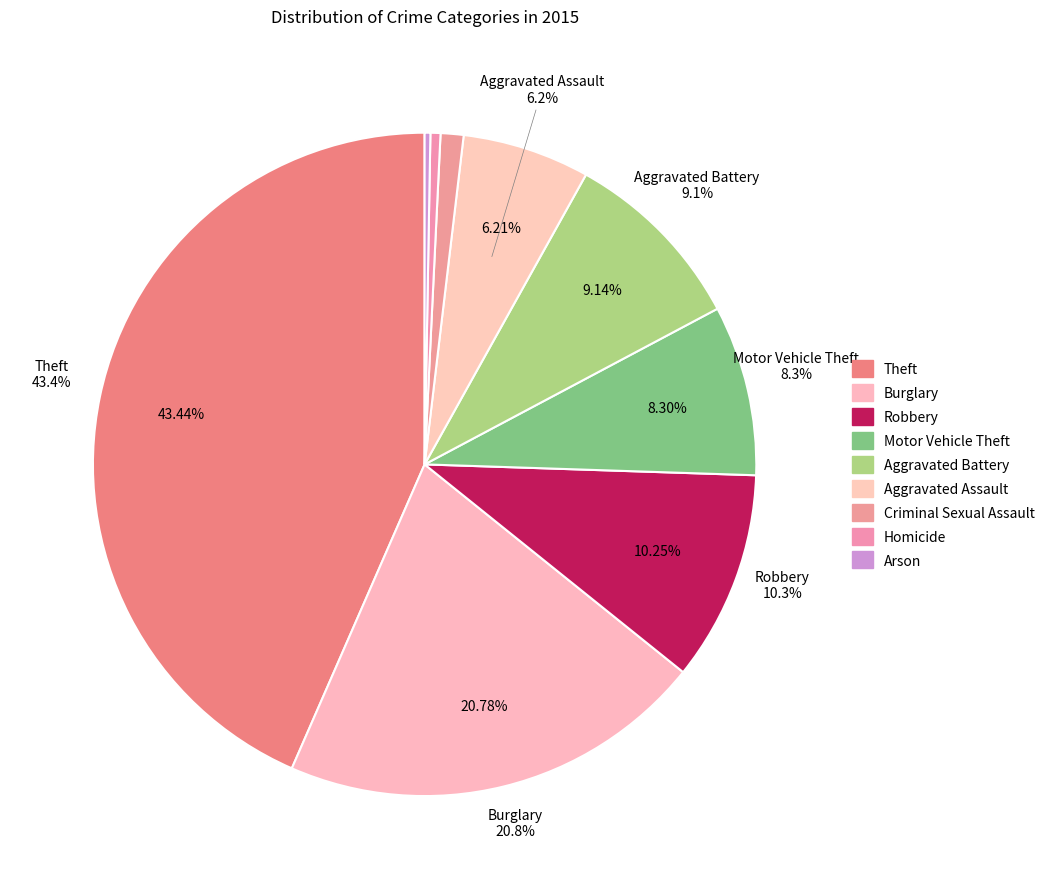

Which category has the smallest portion of the pie?

Arson